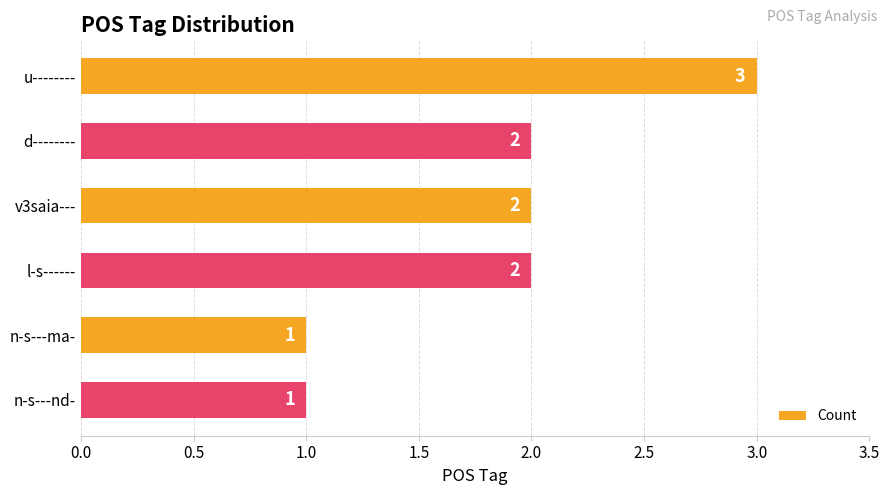

Reading top to bottom, transcribe all the data shown in this chart.

u--------=3	d--------=2	v3saia---=2	l-s------=2	n-s---ma-=1	n-s---nd-=1